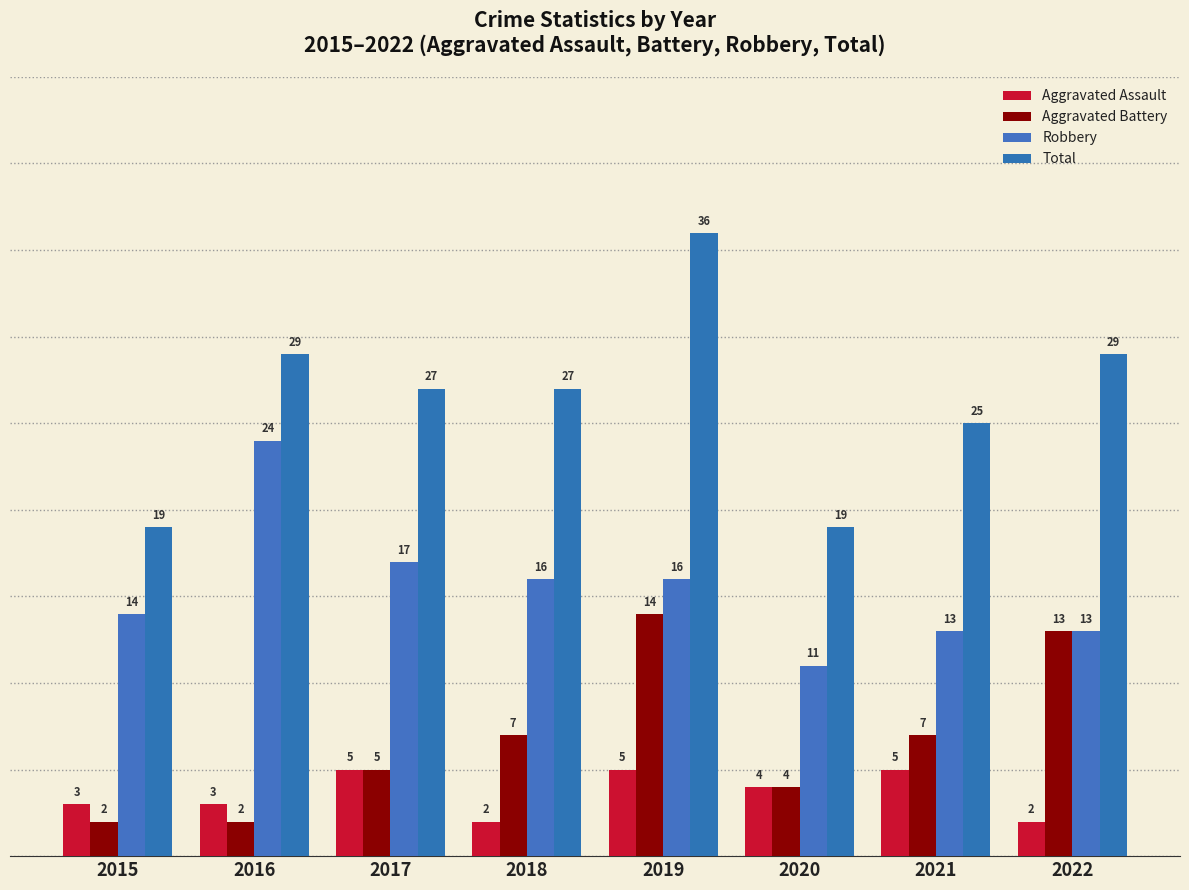

At which label does Total first exceed 27?

2016